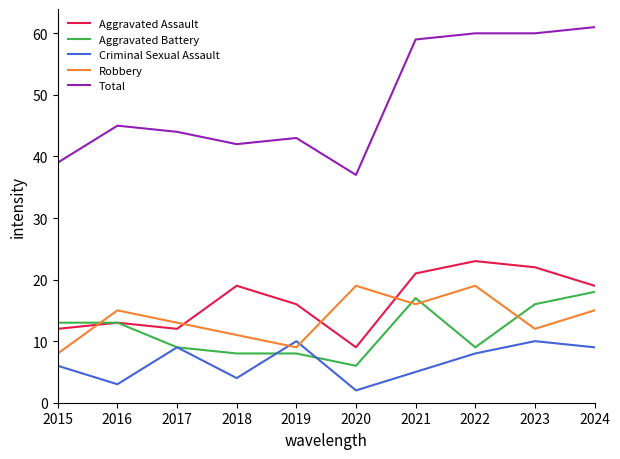

Which series has the largest total across all categories?

Total